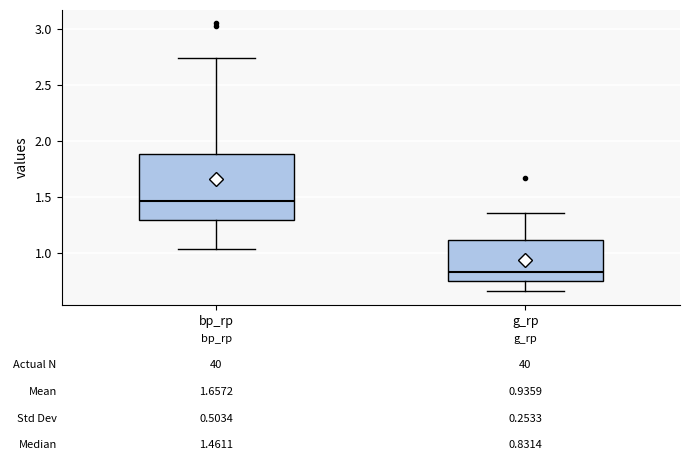

Which box's median line is the lowest?

g_rp